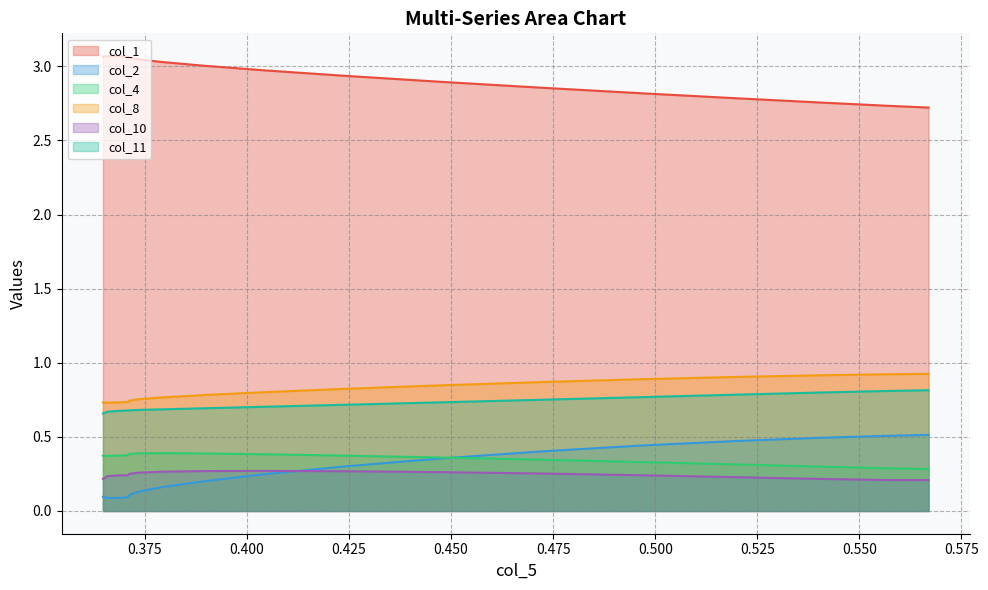

Which series has the largest total across all categories?

col_1